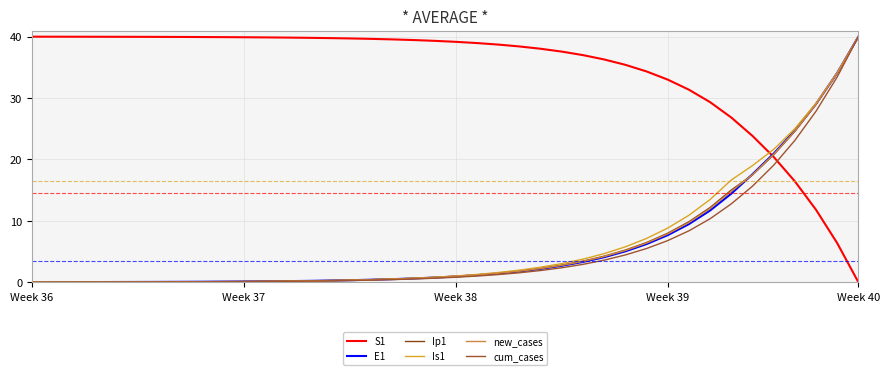

Which series has the widest spread of values?

S1